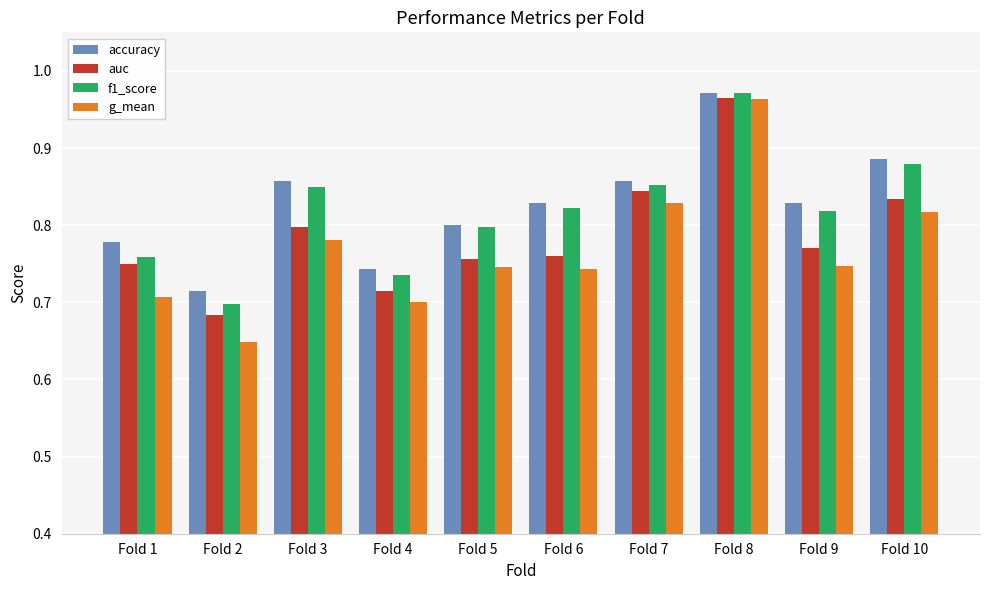

What is the difference between the f1_score values at Fold 8 and Fold 5?

0.2